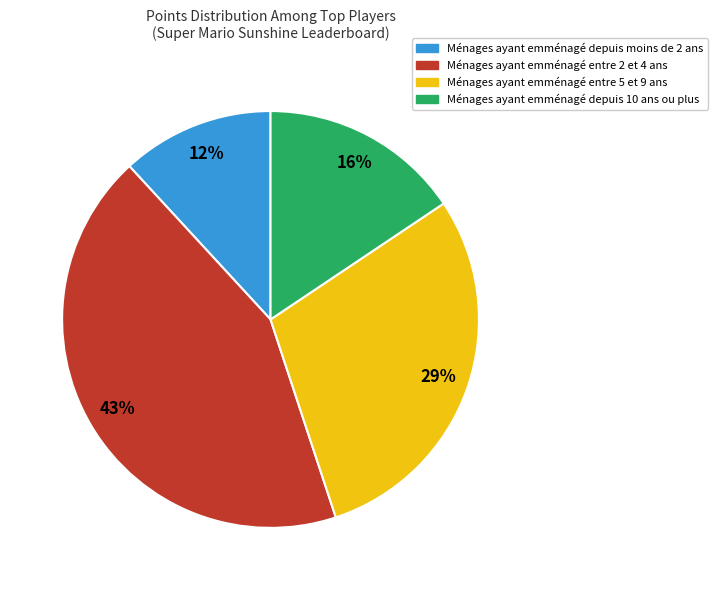

To the nearest percent, what is the average slice percentage?

25%